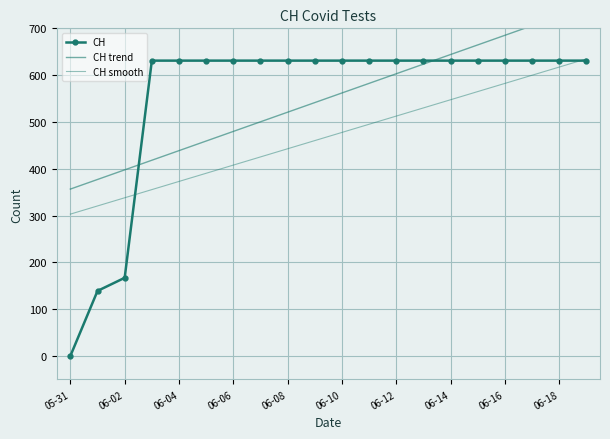

Which series has the largest total across all categories?

CH